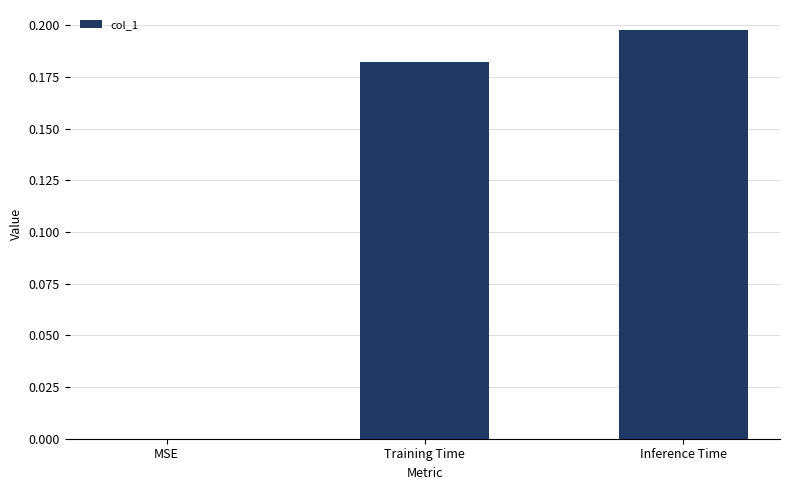

The value at MSE is -0.1. True or false?

False